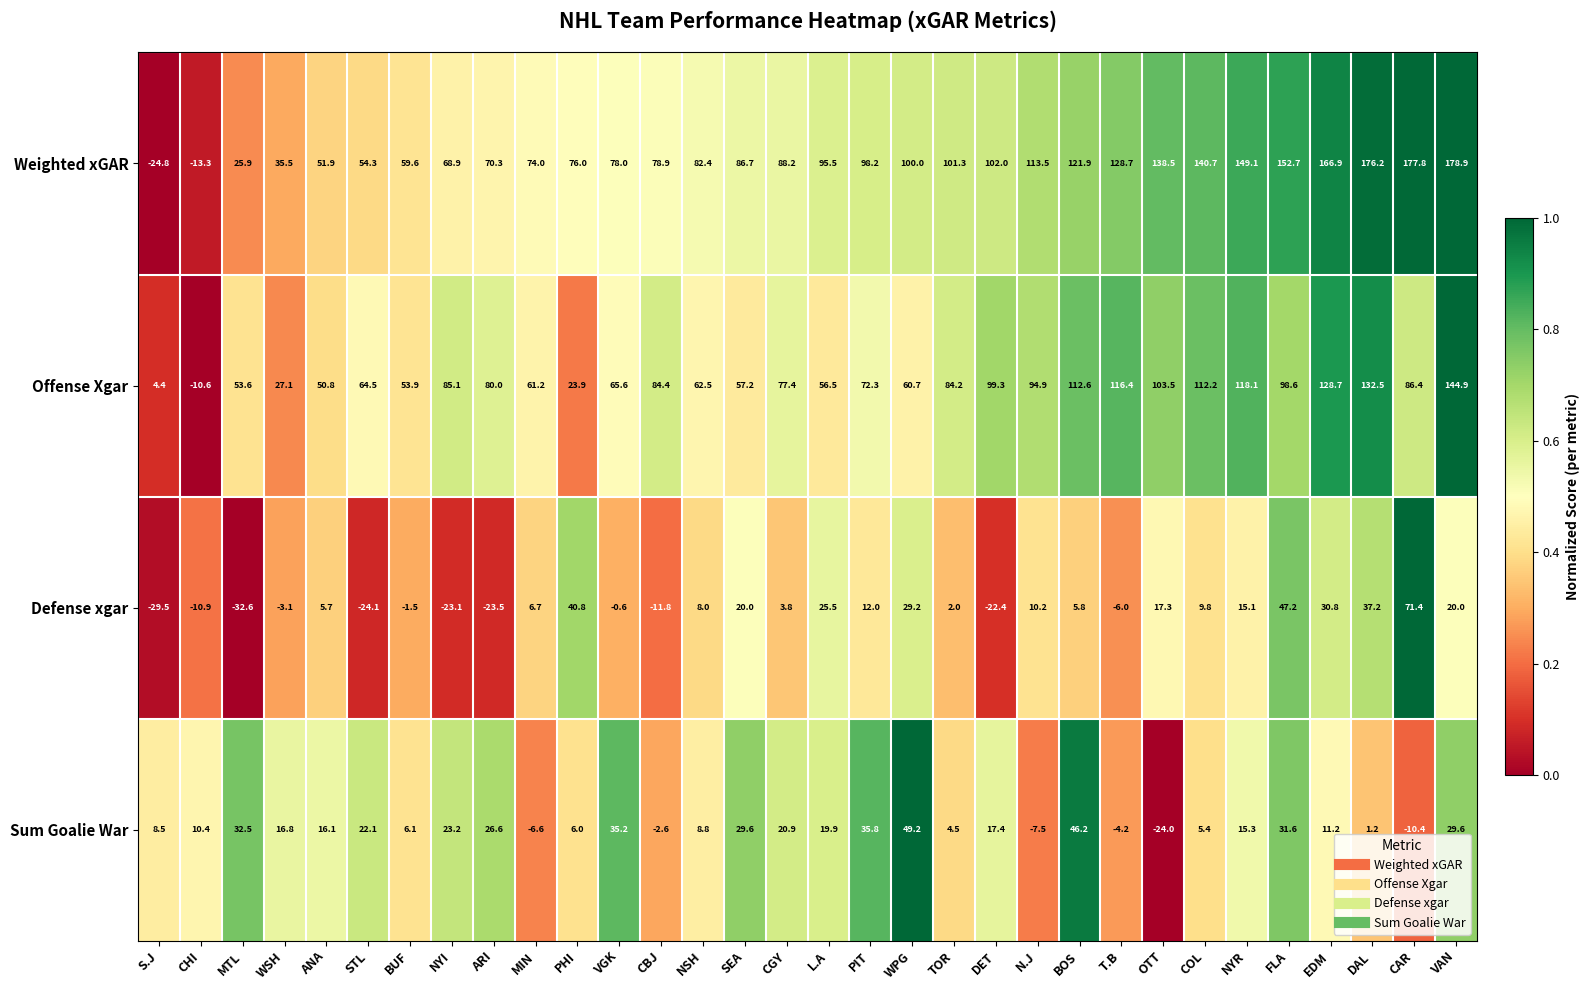

Which series has the largest total across all categories?

Weighted xGAR